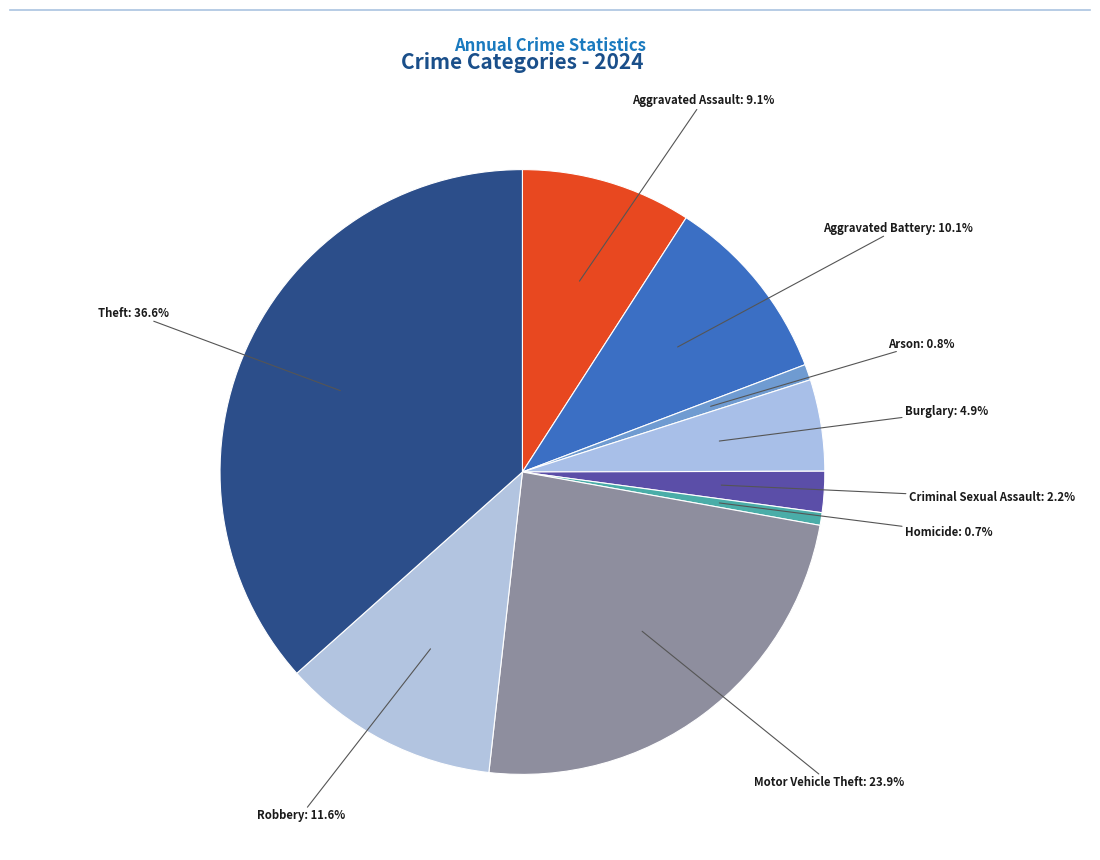

Approximately how many times larger is the value at Theft compared to Aggravated Battery?

3.6